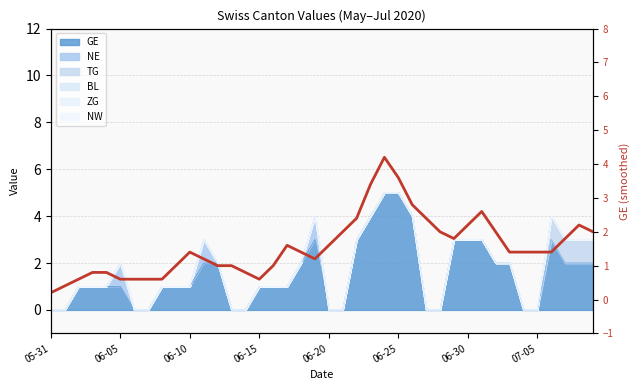

What is the maximum value shown in the chart?

4.2